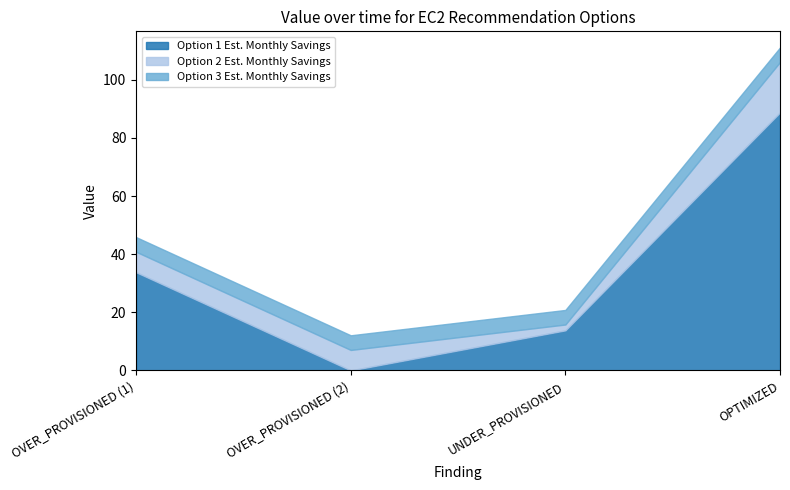

How many times do Option 1 Est. Monthly Savings and Option 3 Est. Monthly Savings cross each other?

2